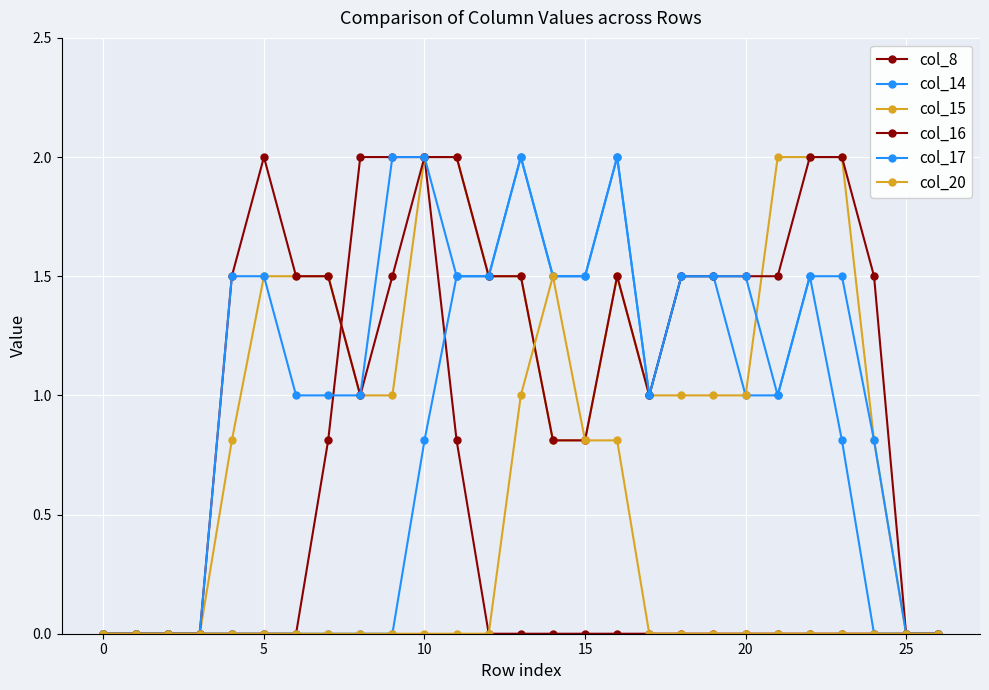

How many lines are shown in the chart?

6